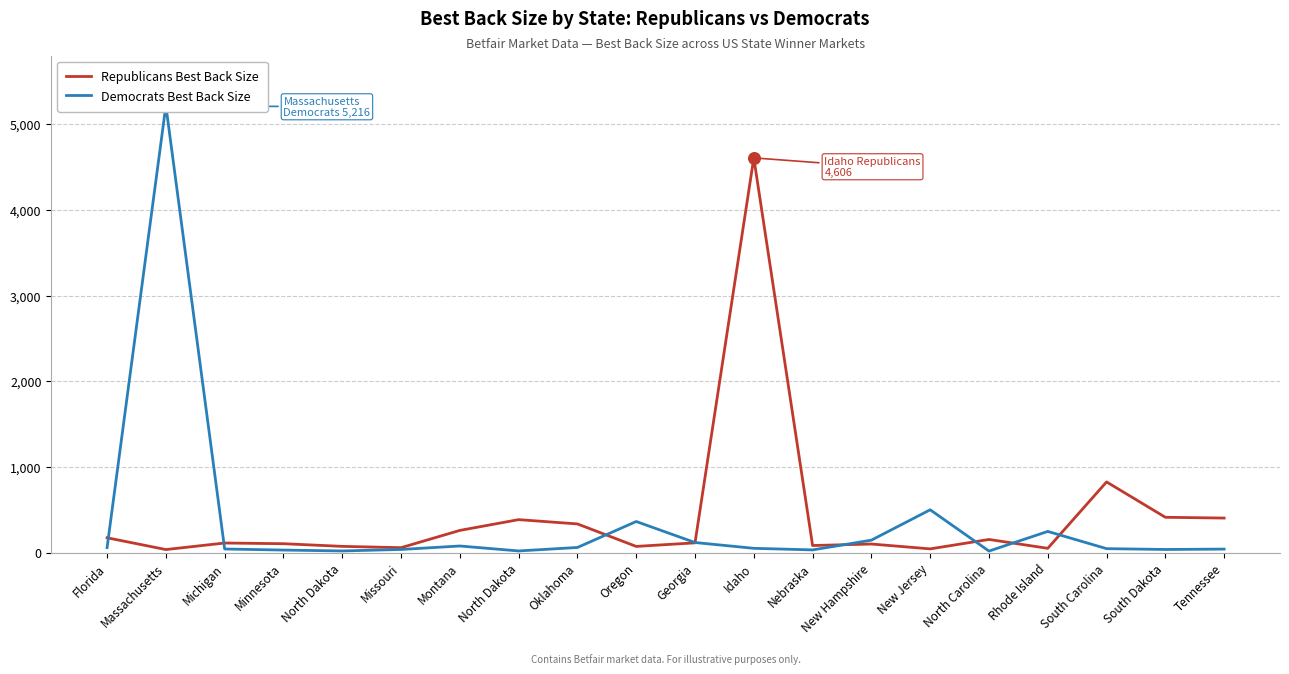

What is the total value across all series at Nebraska?

115.1